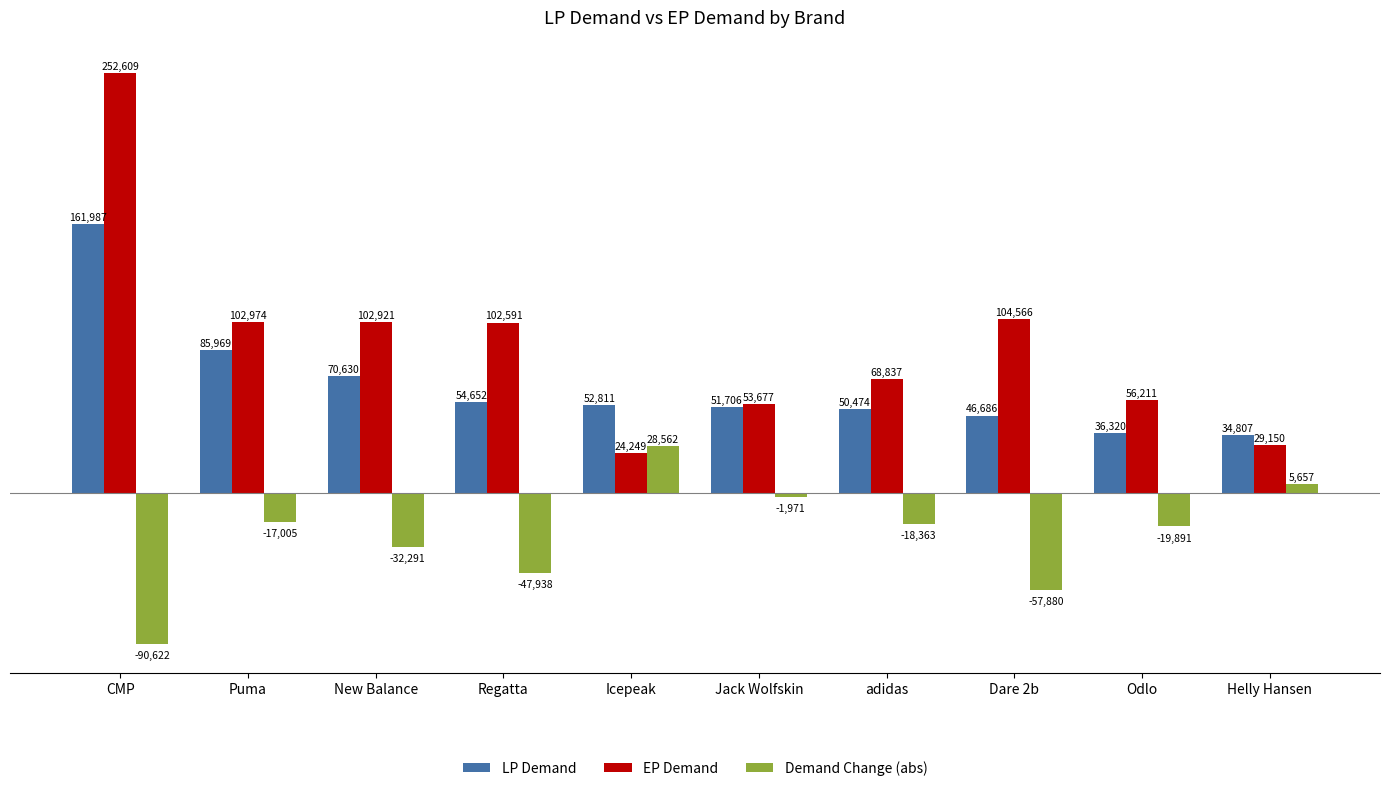

How many distinct data groups are displayed?

3